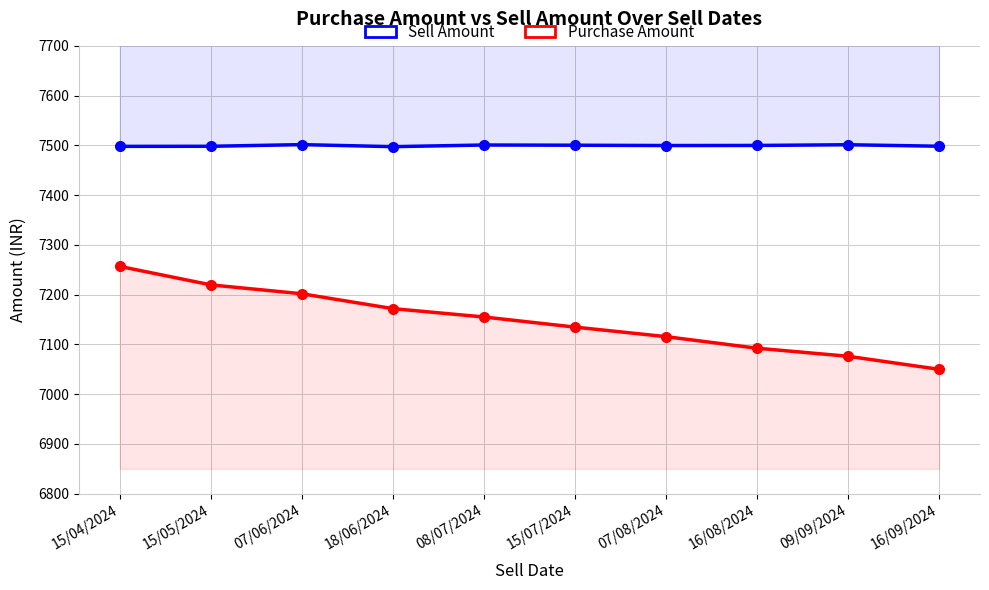

True or false: Purchase Amount and Sell Amount cross at least once.

False